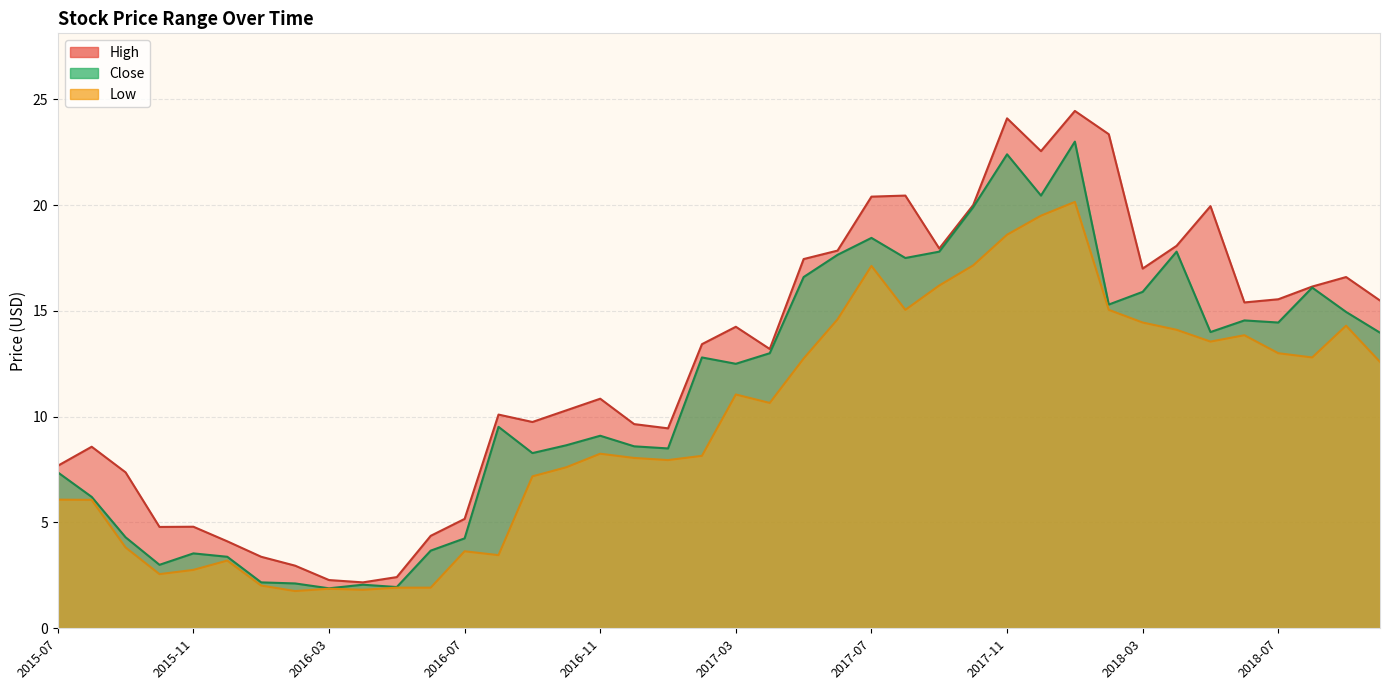

Reading right to left, what are all the values shown in this chart?

High: 15.5	16.6	16.1	15.6	15.4	20.0	18.1	17.0	23.4	24.5	22.5	24.1	20.0	18.0	20.5	20.4	17.9	17.5	13.2	14.2	13.4	9.4	9.6	10.9	10.3	9.8	10.1	5.2	4.4	2.4	2.2	2.3	3.0	3.4	4.1	4.8	4.8	7.4	8.6	7.7
Close: 14.0	14.9	16.1	14.4	14.6	14.0	17.8	15.9	15.3	23.0	20.5	22.4	19.9	17.8	17.5	18.5	17.6	16.6	13.0	12.5	12.8	8.5	8.6	9.1	8.6	8.3	9.5	4.2	3.7	2.0	2.1	1.9	2.1	2.2	3.4	3.5	3.0	4.3	6.2	7.4
Low: 12.6	14.3	12.8	13.0	13.9	13.6	14.1	14.4	15.1	20.1	19.5	18.6	17.1	16.2	15.1	17.1	14.6	12.8	10.6	11.1	8.1	7.9	8.1	8.2	7.6	7.2	3.5	3.6	1.9	1.9	1.8	1.9	1.8	2.0	3.2	2.8	2.6	3.8	6.1	6.1